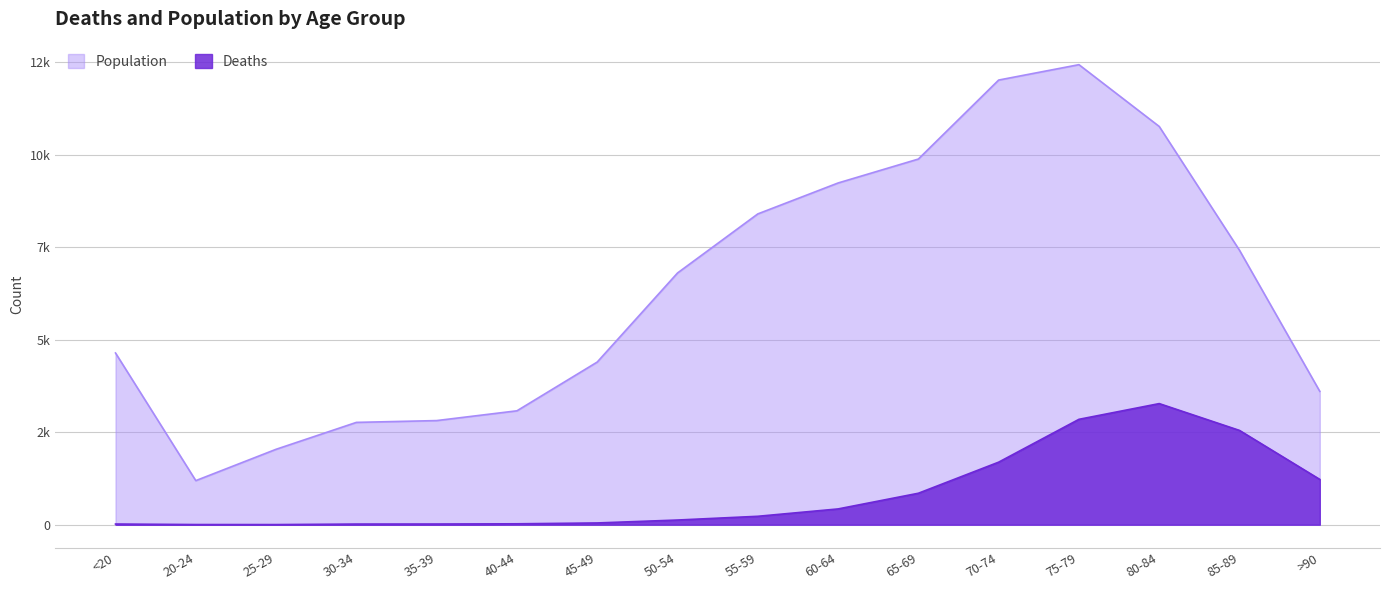

What is the value of the Deaths point at the 2nd from the left?

4